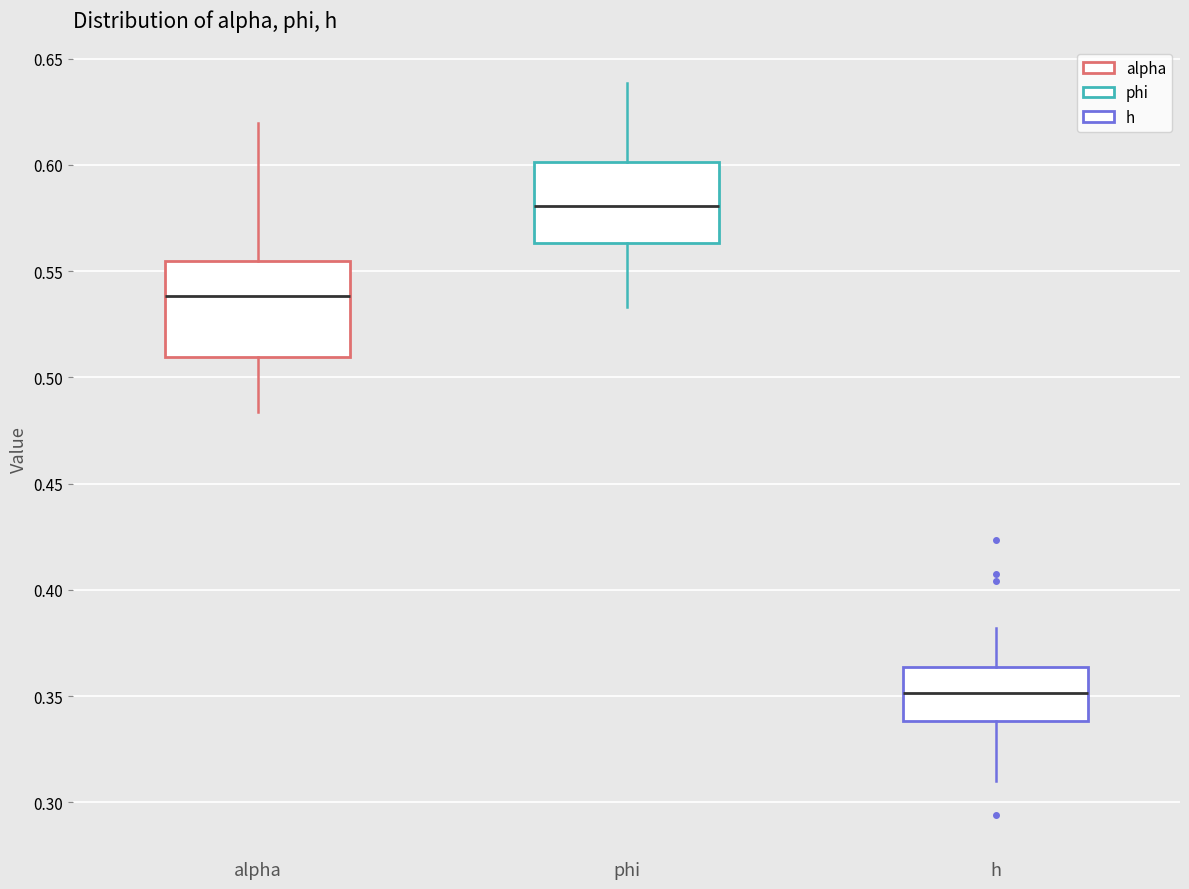

Comparing the boxes themselves (not the whiskers), which one is the tallest?

alpha